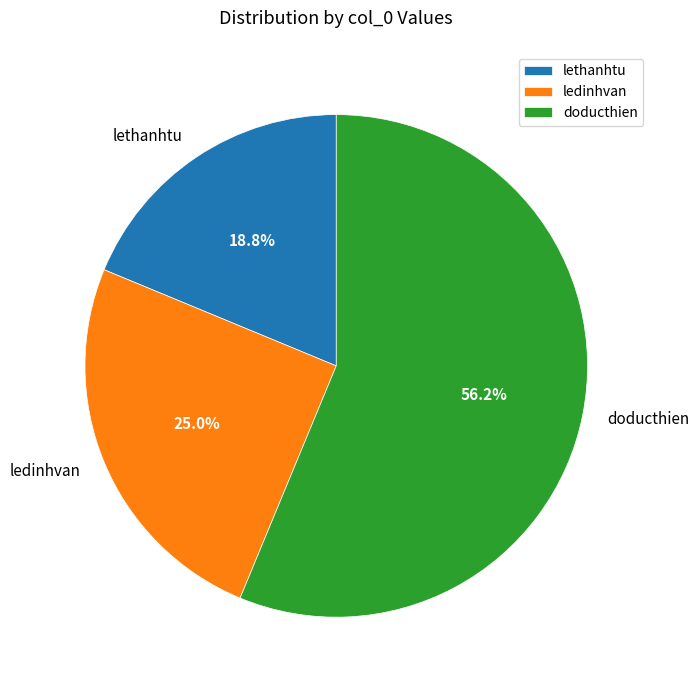

Which slice is the largest?

doducthien